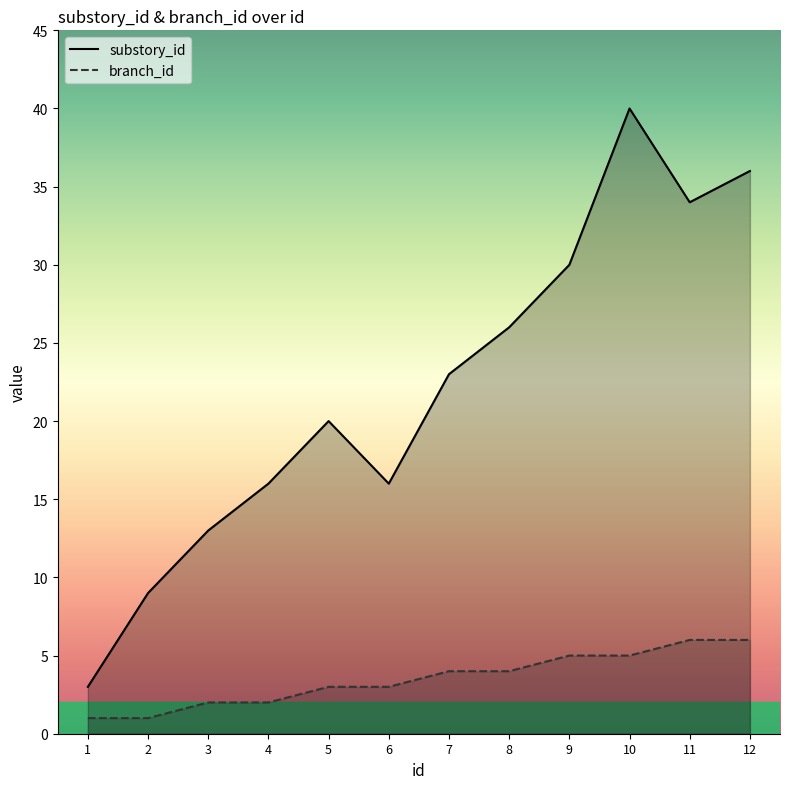

What is the difference between the substory_id values at 2 and 1?

6